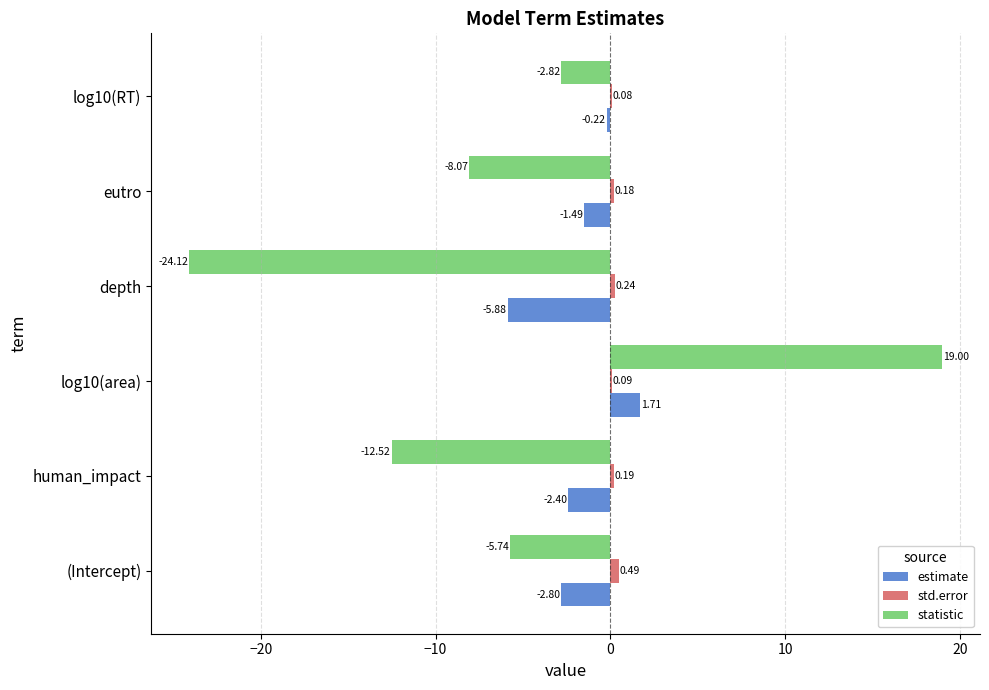

Which series changed the most between eutro and log10(RT)?

statistic